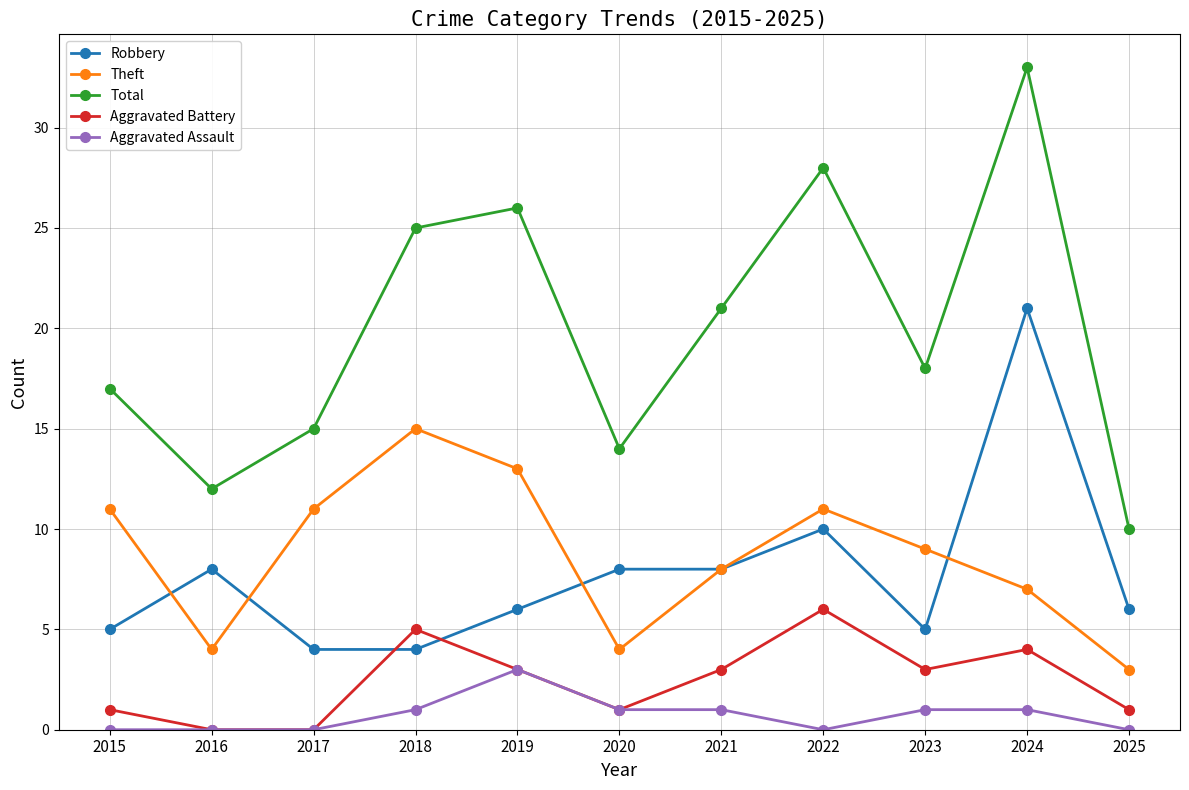

What are all the series names shown in the legend?

Robbery, Theft, Total, Aggravated Battery, Aggravated Assault